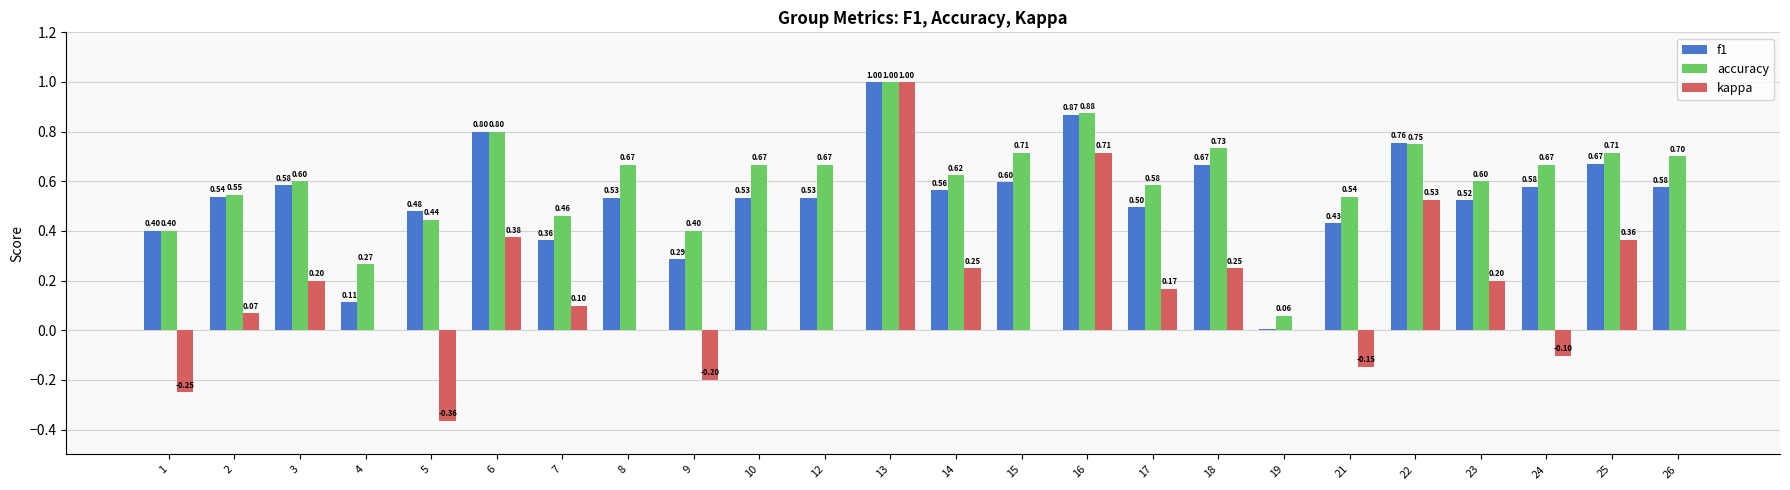

At which category is the sum across all series the highest?

13